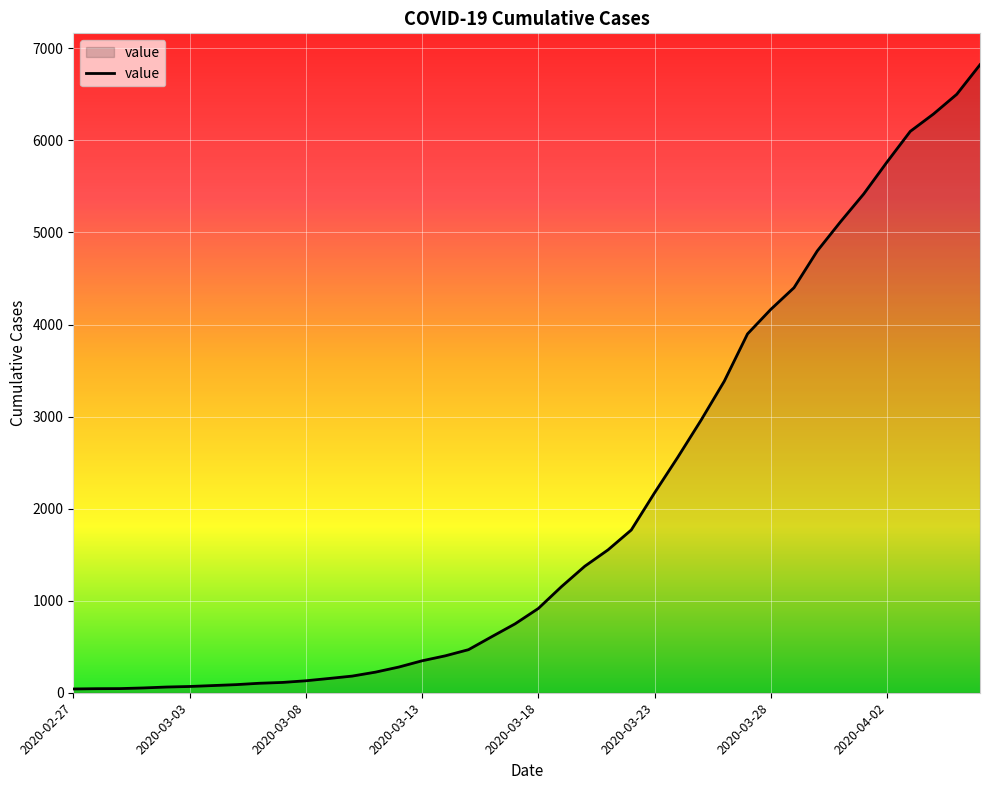

What is the minimum value shown in the chart?

41